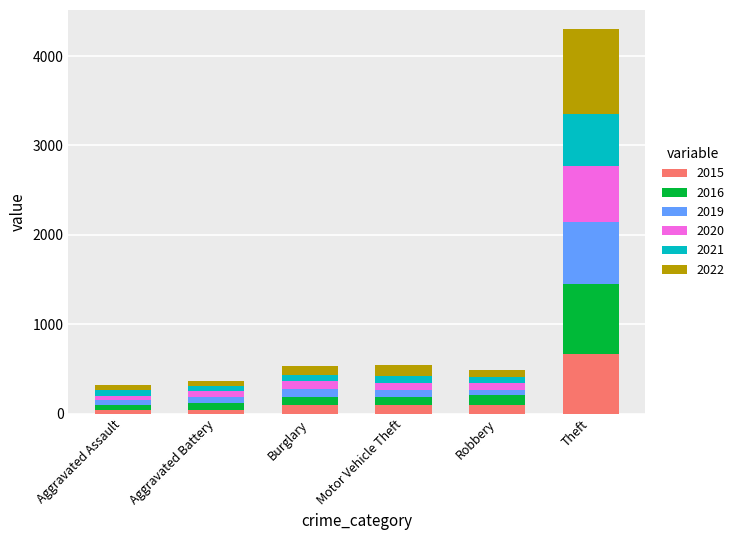

What is the total value across all series at Theft?

4300